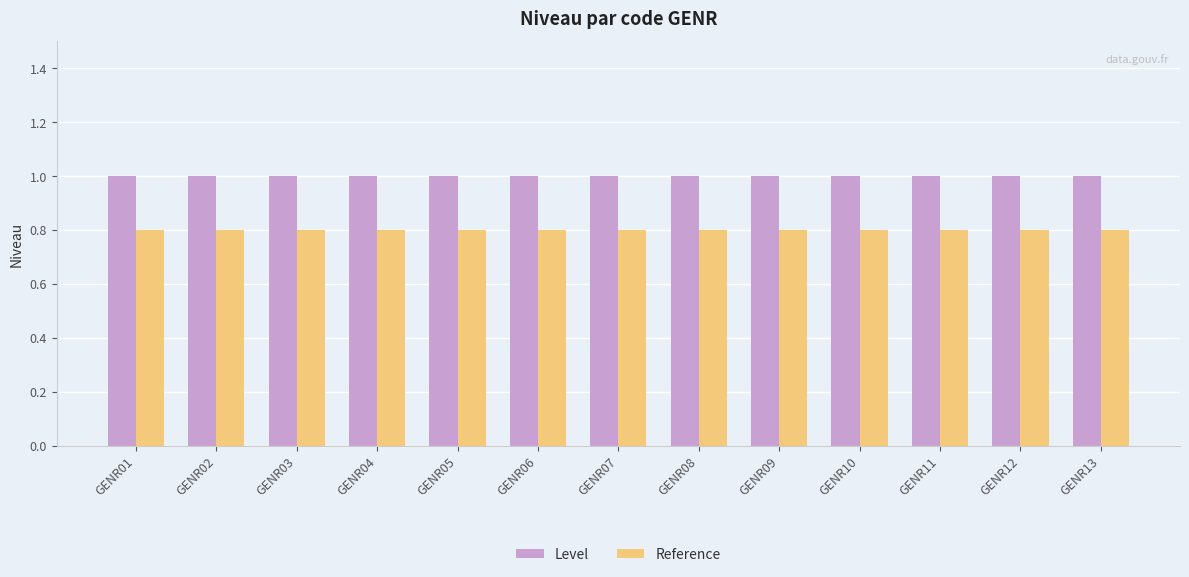

Is the value of Reference at GENR10 greater than the value of Level at GENR13?

No